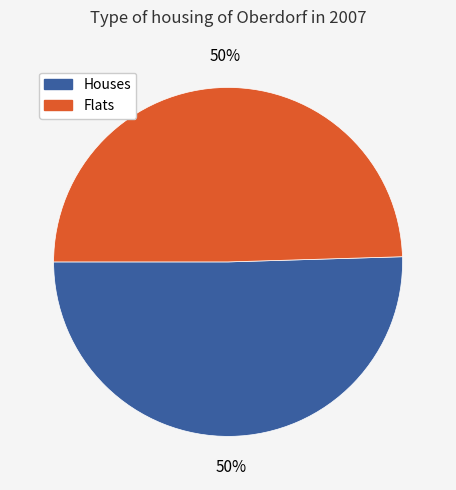

To the nearest percent, what is the combined percentage of Flats and Houses?

100%